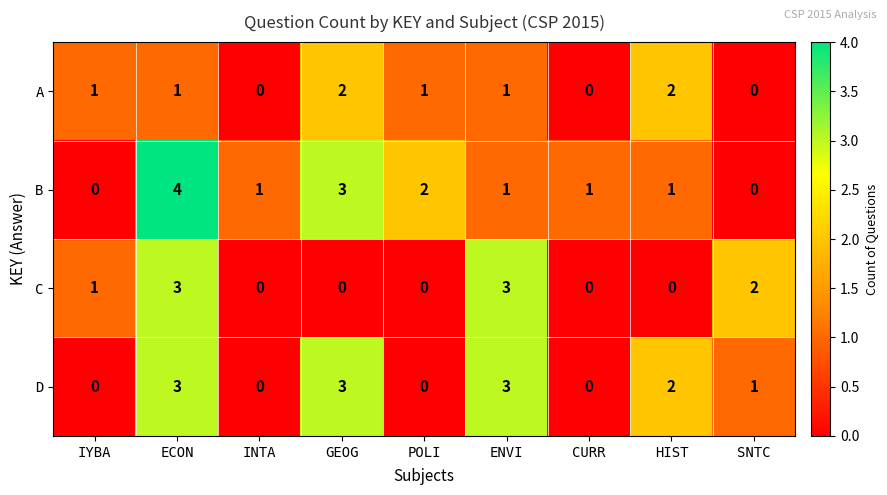

What is the difference between the D values at CURR and ENVI?

3